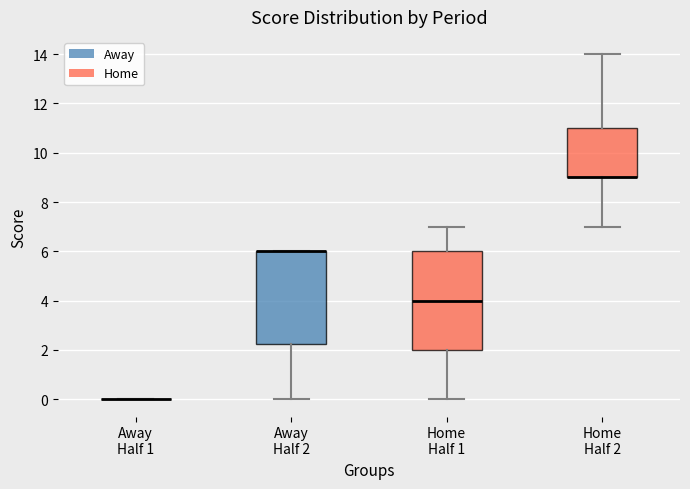

Where does the lower whisker of the box for Home Half 2 end on the y-axis? The values are not printed on the chart, so give them approximately, as read against the axis.

7.0